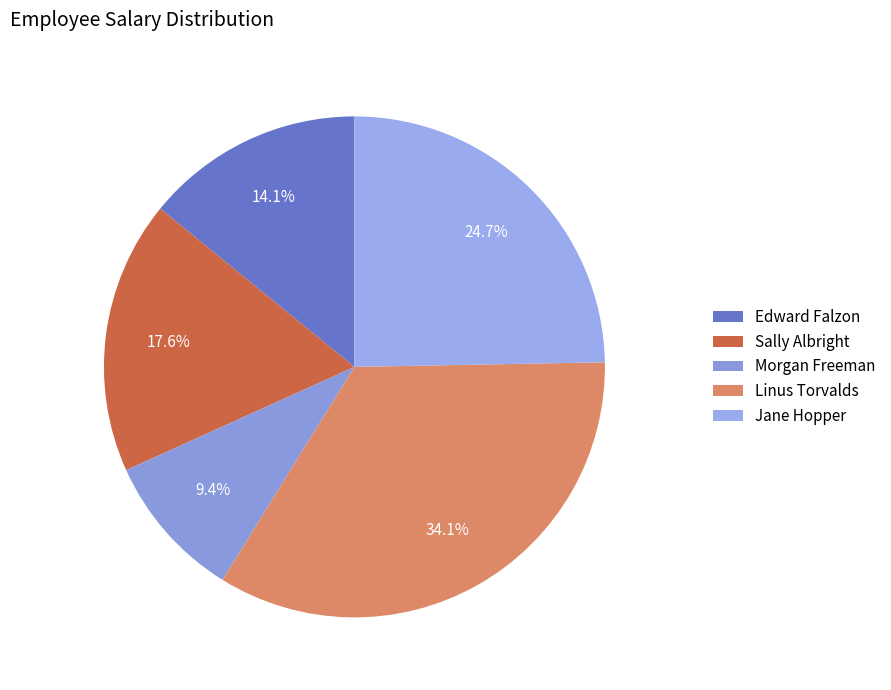

Count the number of slices in the pie.

5